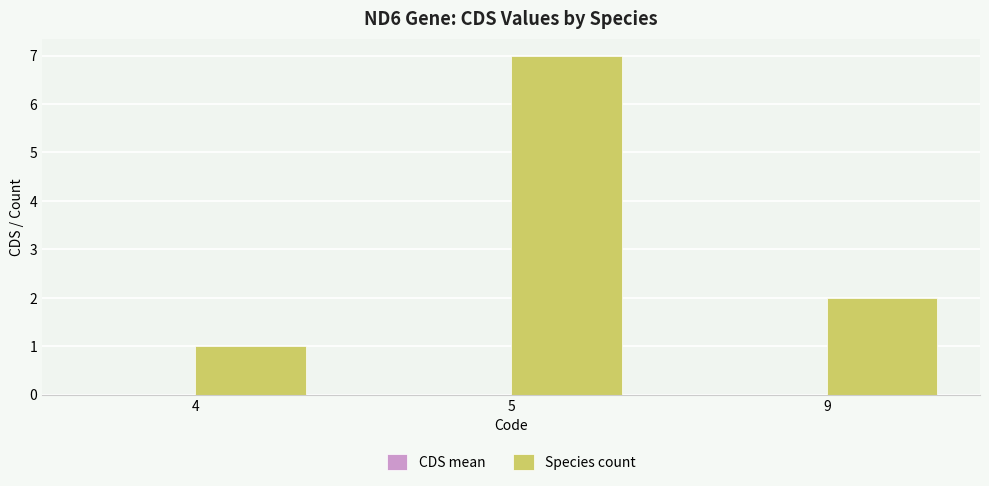

What is the difference between the values at 5 and 4?

6